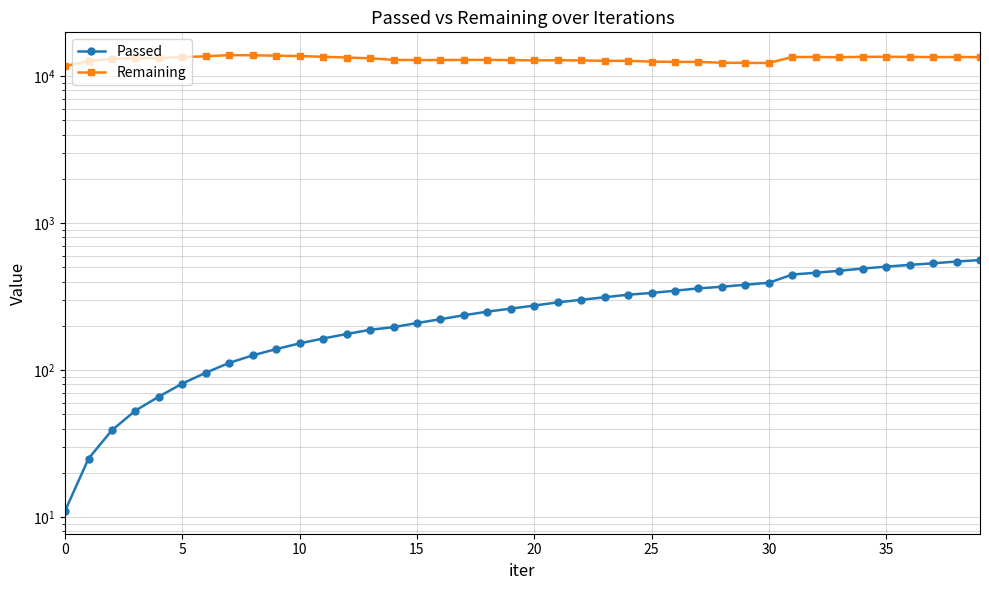

Where is Passed nearest to the value 286?

21